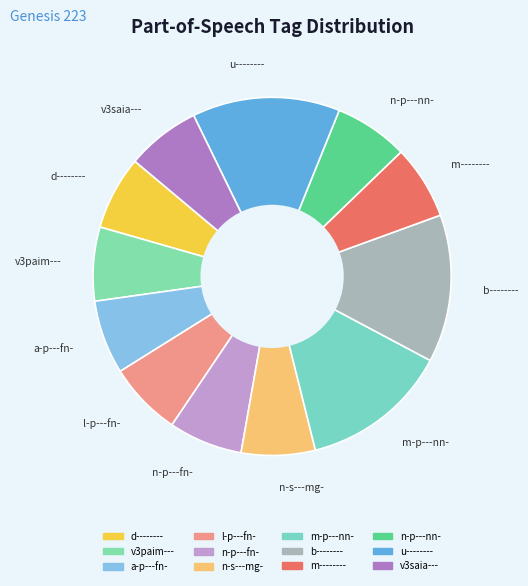

Is u-------- the majority of the pie?

No